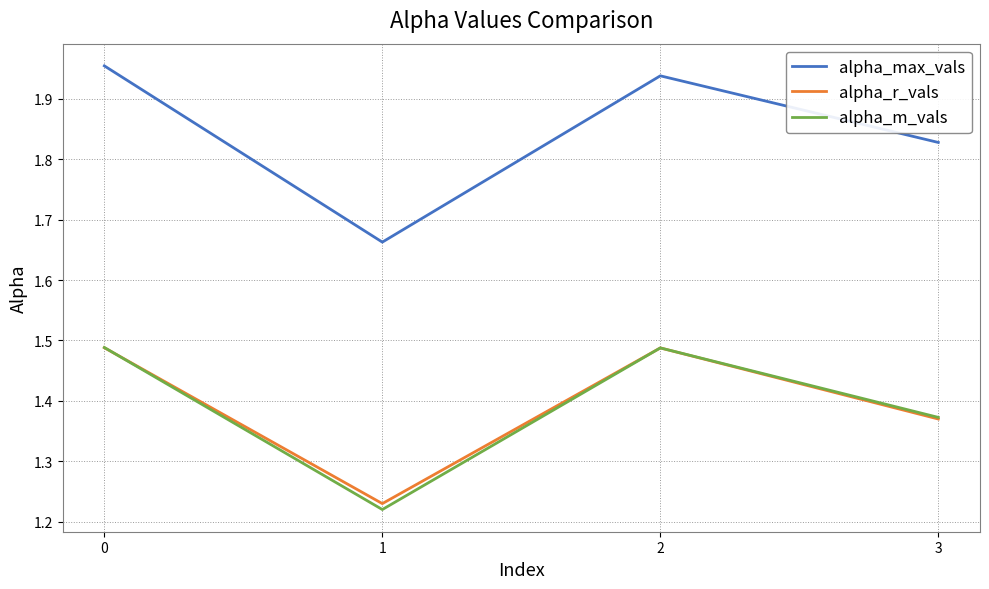

Does the chart display data point markers on the line(s)?

No